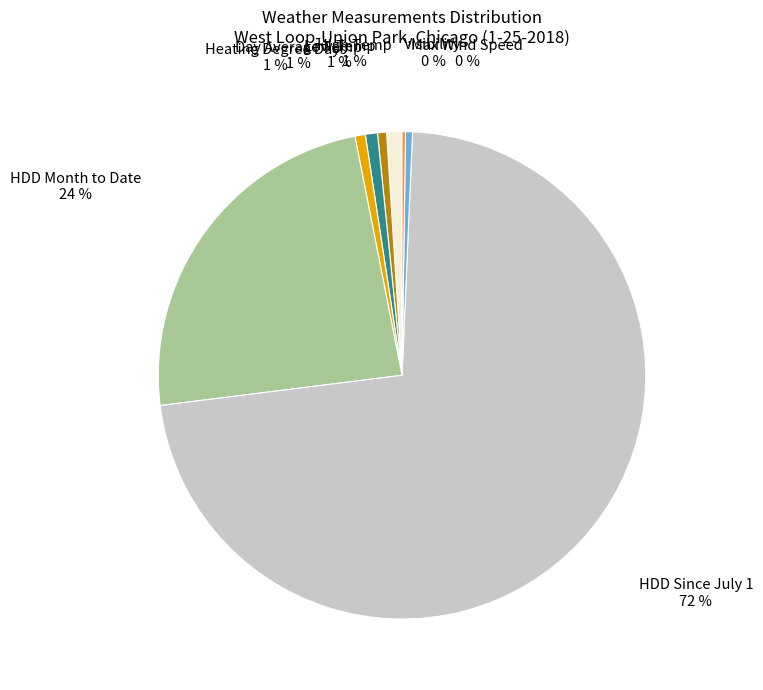

To the nearest percent, what is the difference between the largest and smallest slice percentages?

72%